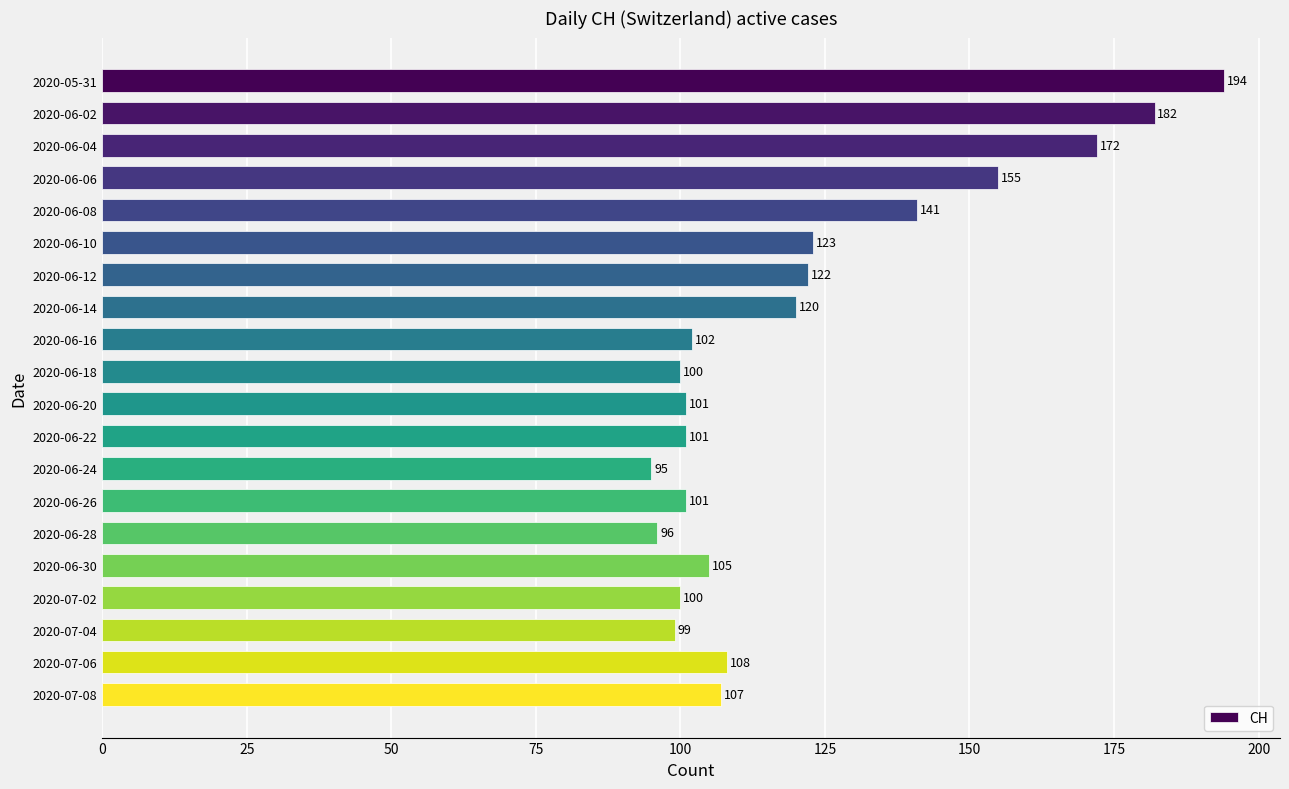

Does the chart contain any negative values?

No